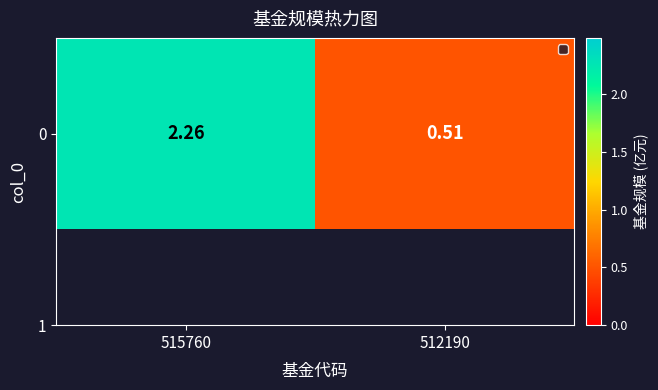

Reading left to right, transcribe all the data shown in this chart.

515760=2.3	512190=0.5